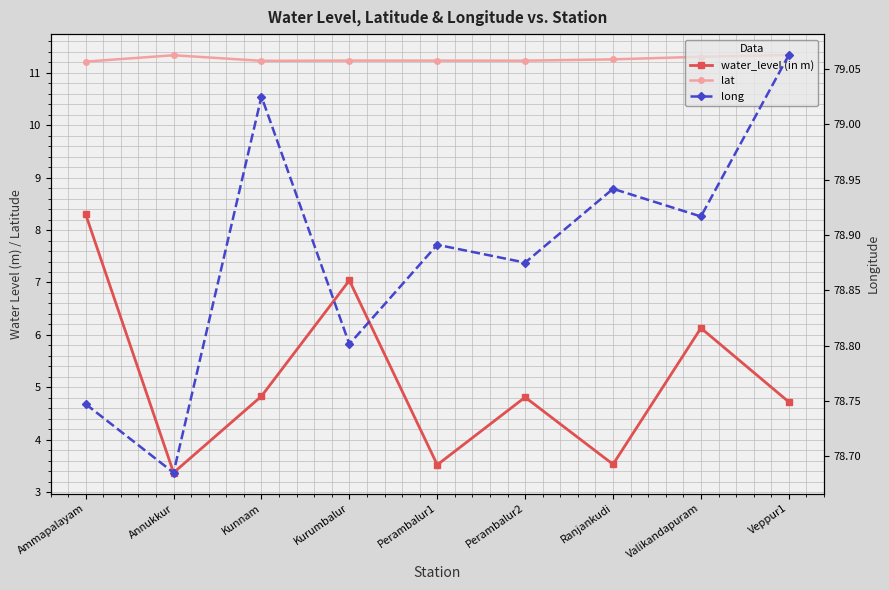

What position from the left is Annukkur?

2